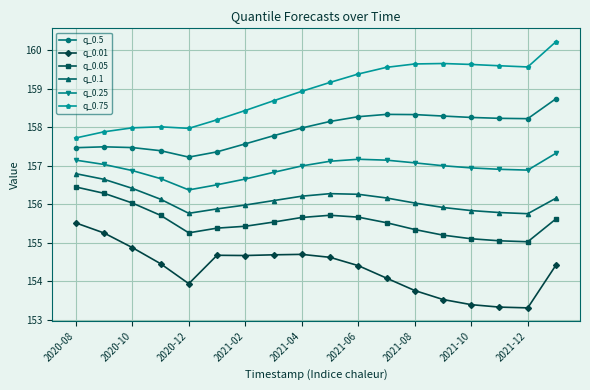

Rank the series by their maximum value, from lowest to highest.

q_0.01, q_0.05, q_0.1, q_0.25, q_0.5, q_0.75